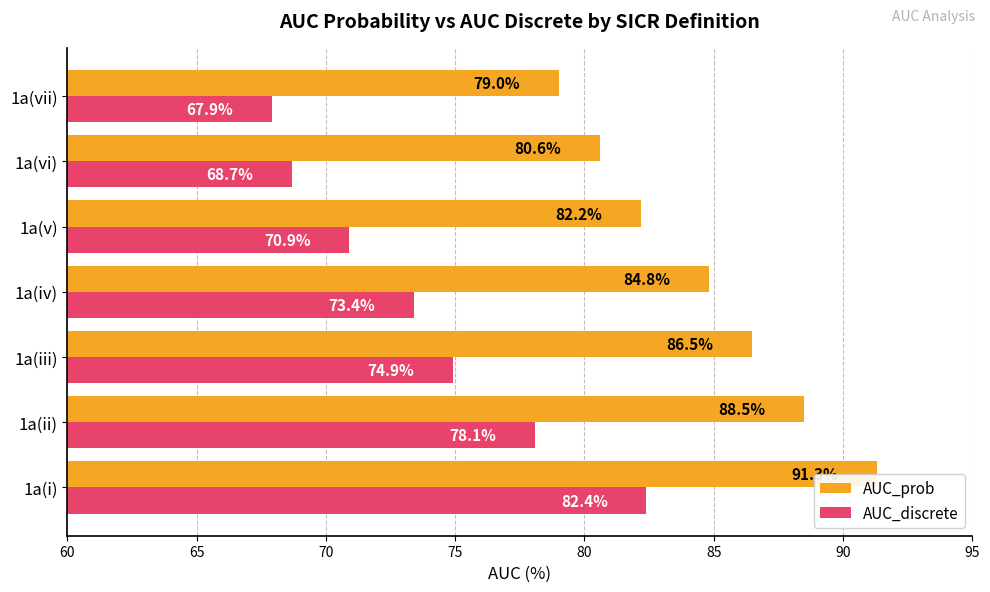

At 1a(iv), list the series in order from smallest to largest.

AUC_discrete, AUC_prob